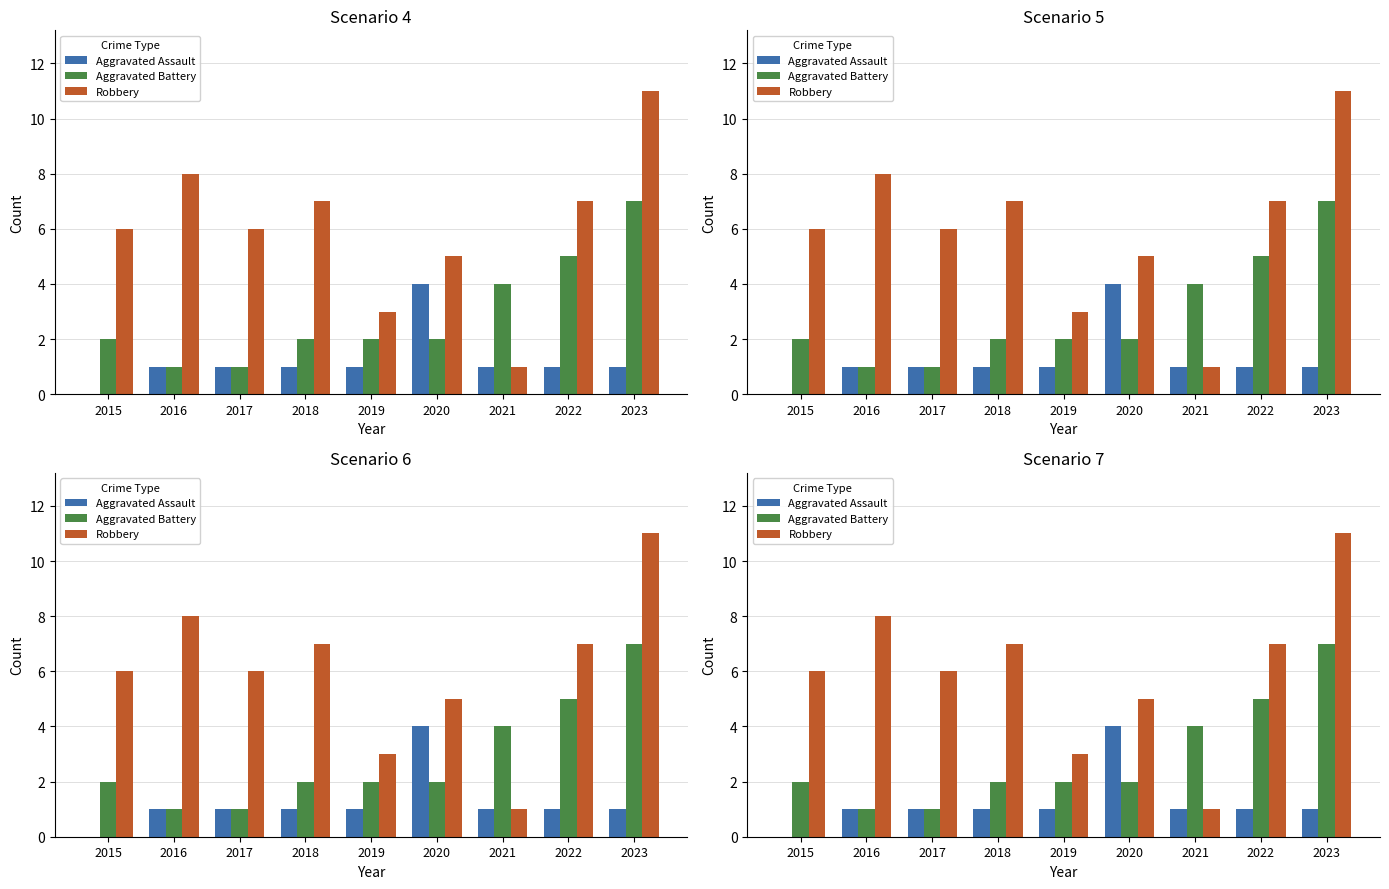

What is the value of the Aggravated Assault bar at the 2nd from the left?

1